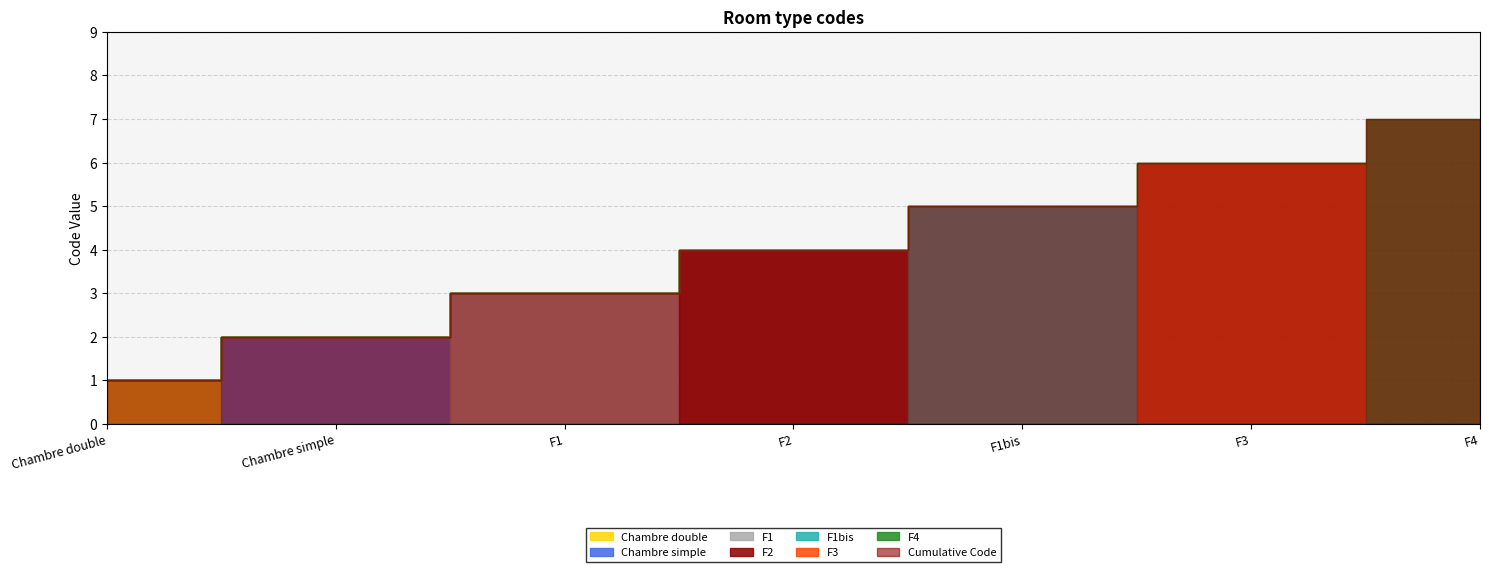

What is the sum of the values at F3 and F1bis?

11